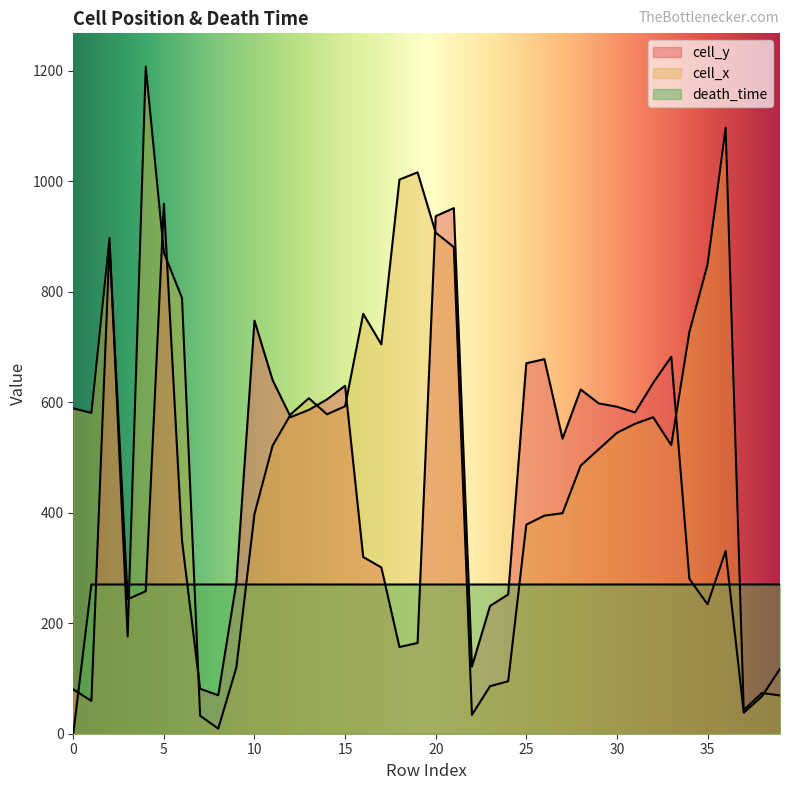

Which series has the largest range (max minus min)?

cell_x